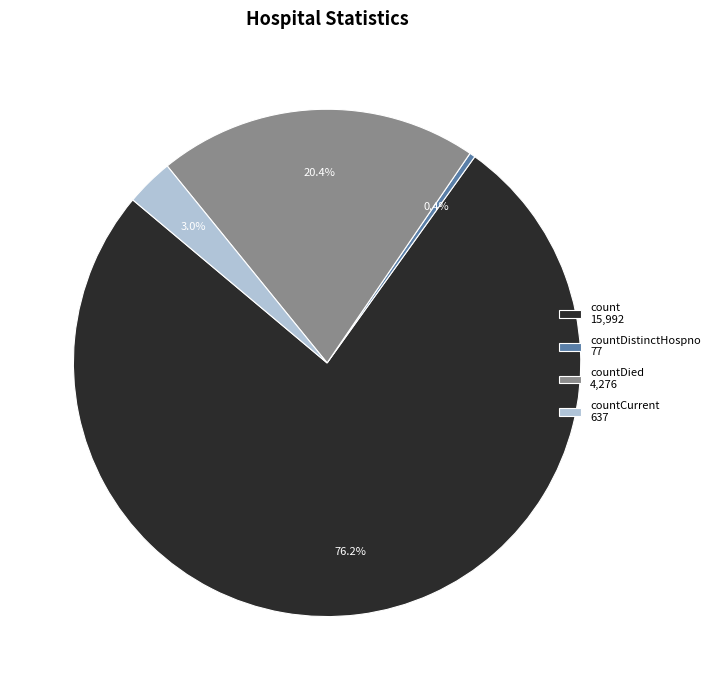

How much of the chart is everything except countDied 4,276?

79.6%